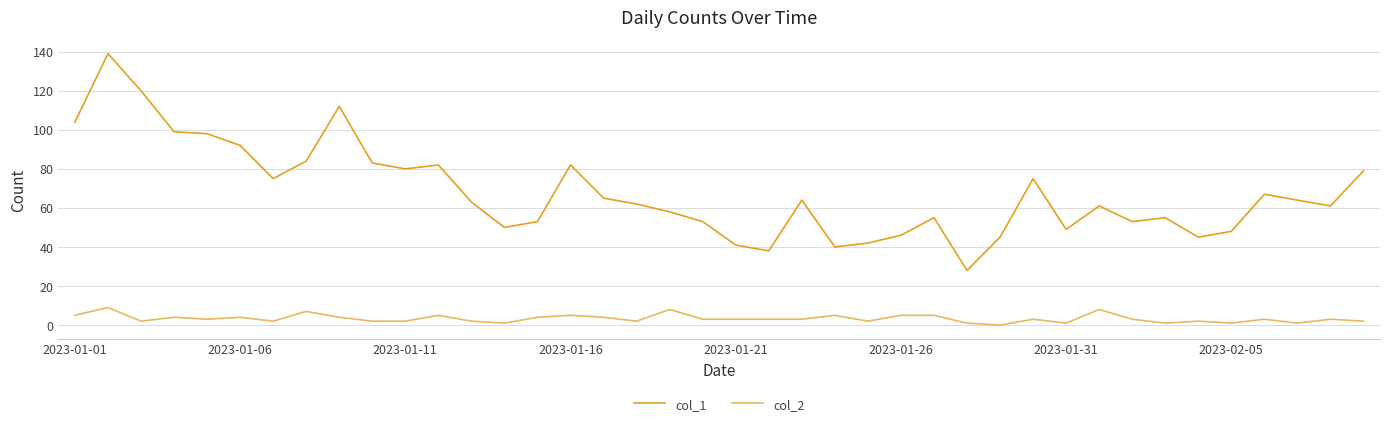

Does the chart have visible grid lines?

Yes